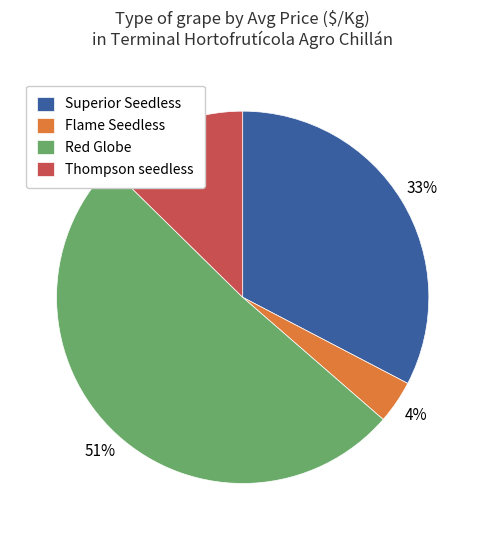

What percentage is the Flame Seedless slice, to the nearest percent?

4%